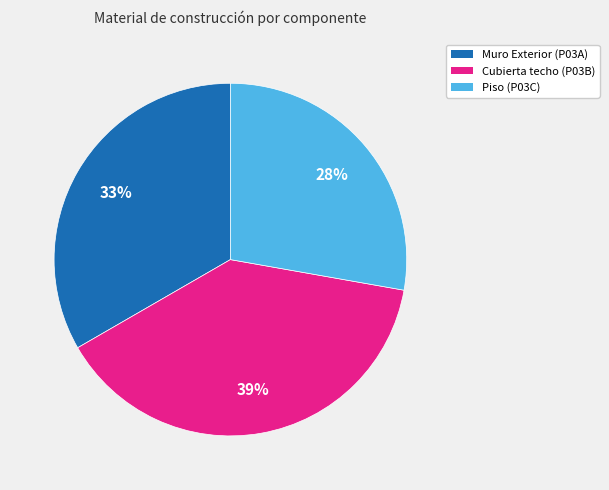

The Muro Exterior (P03A) slice represents 25% of the pie. True or false?

False